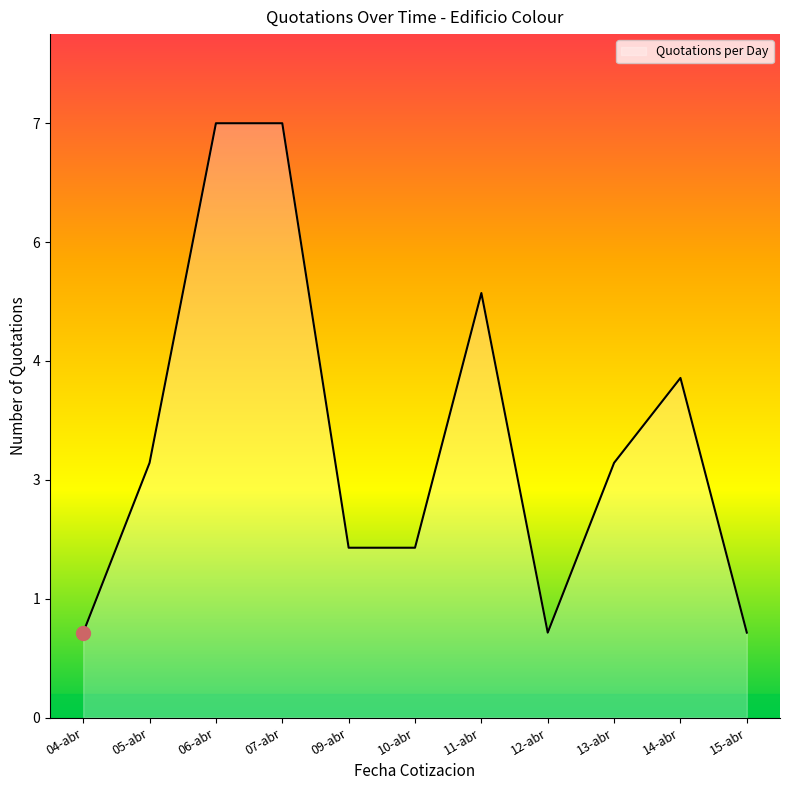

True or false: the data has more than 1 interior local peaks.

True